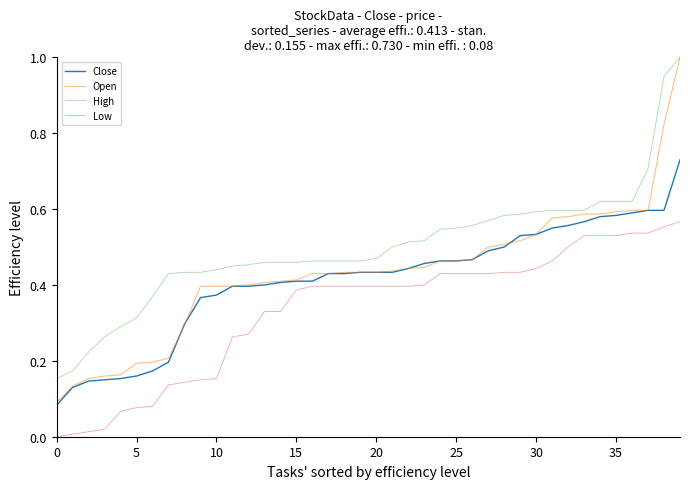

Which series has the largest range (max minus min)?

Open